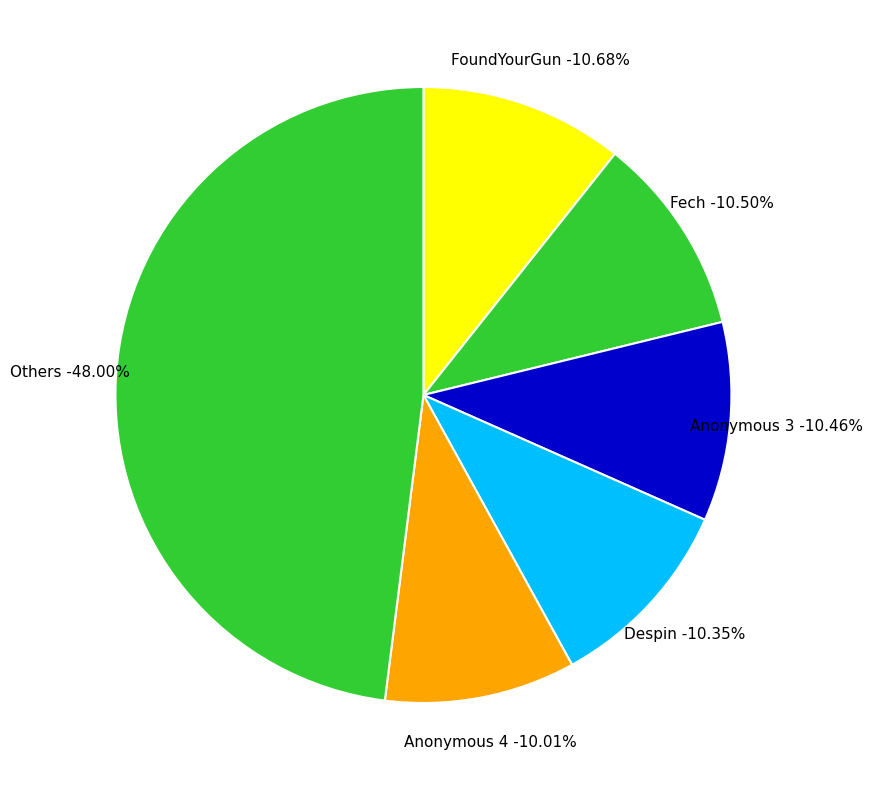

Is Despin the majority of the pie?

No